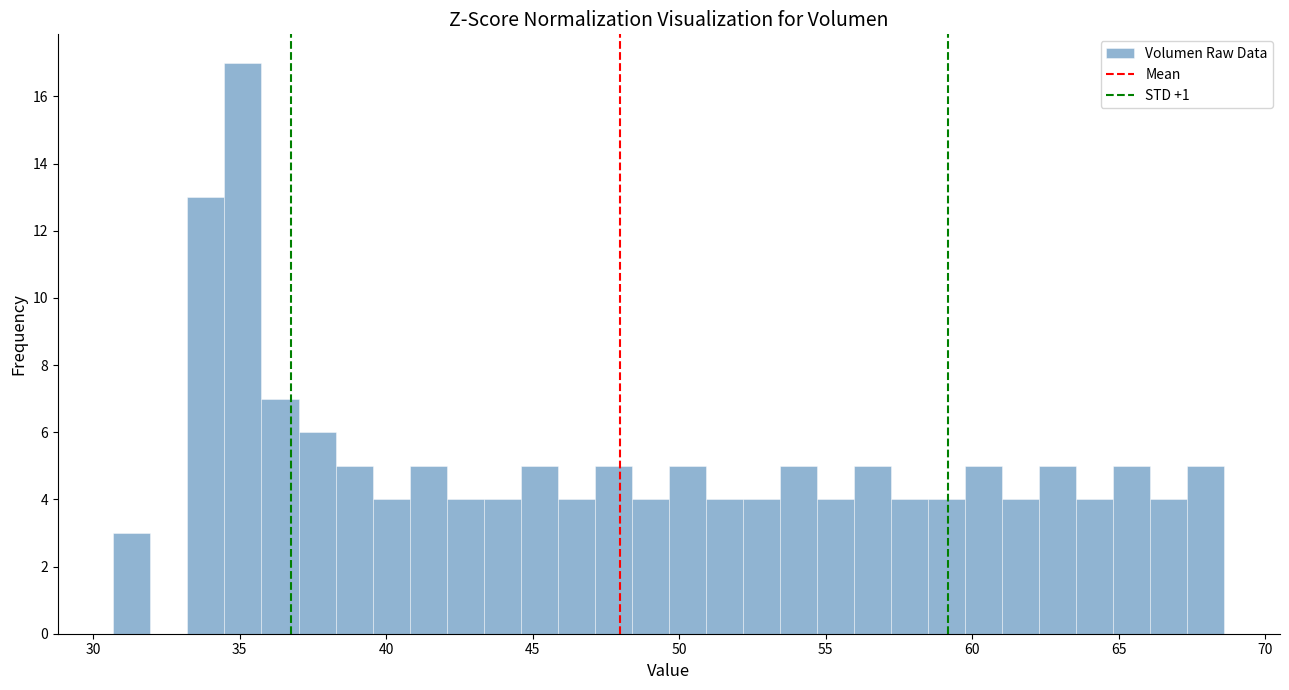

Read against the x-axis, roughly where is the centre of the tallest bar?

35.0